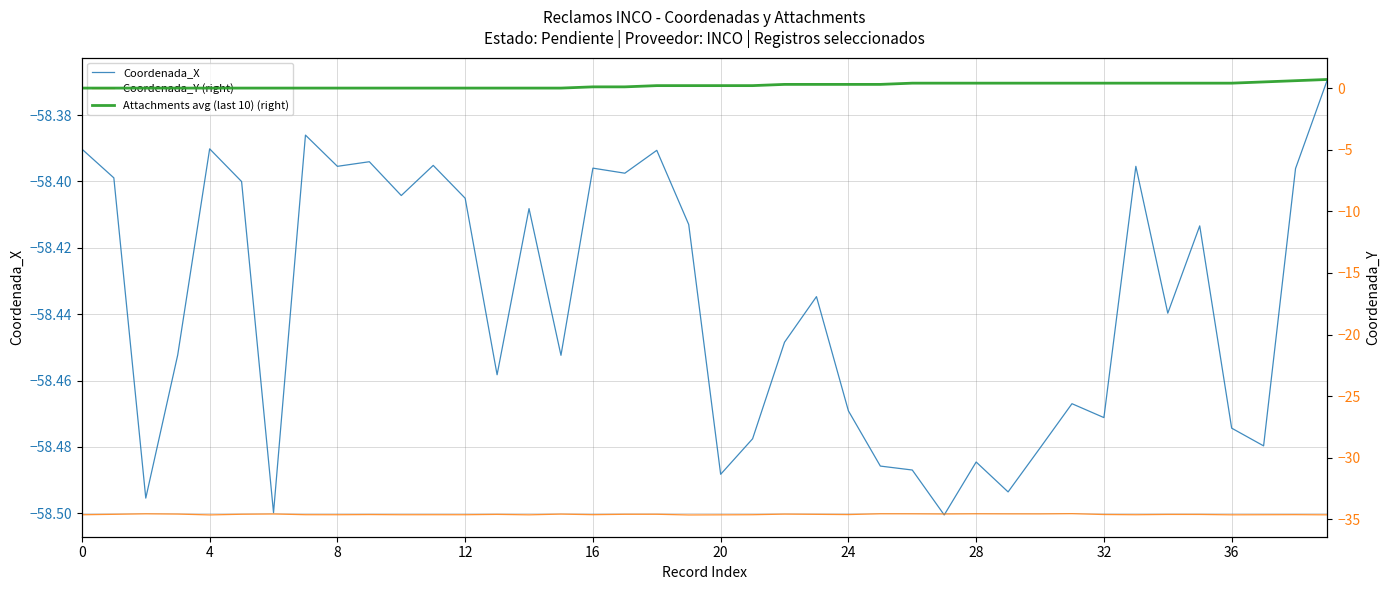

What is the highest value of the Coordenada_X series?

-58.4